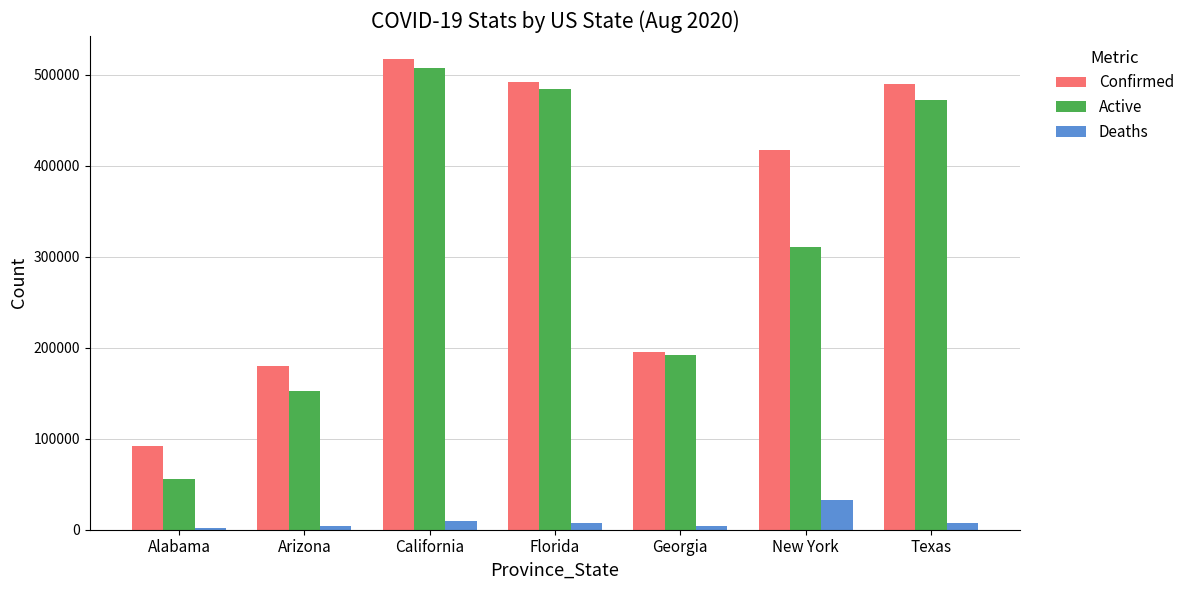

Which series has the largest total across all categories?

Confirmed